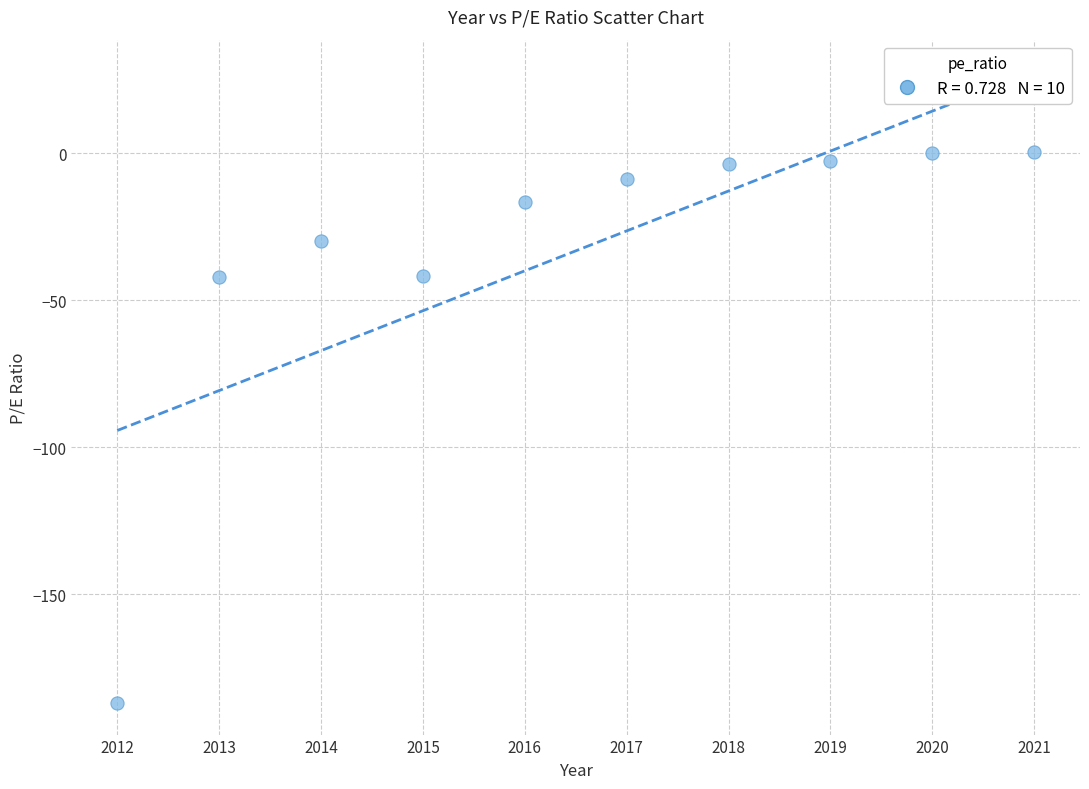

What is the average X value?

2016.5